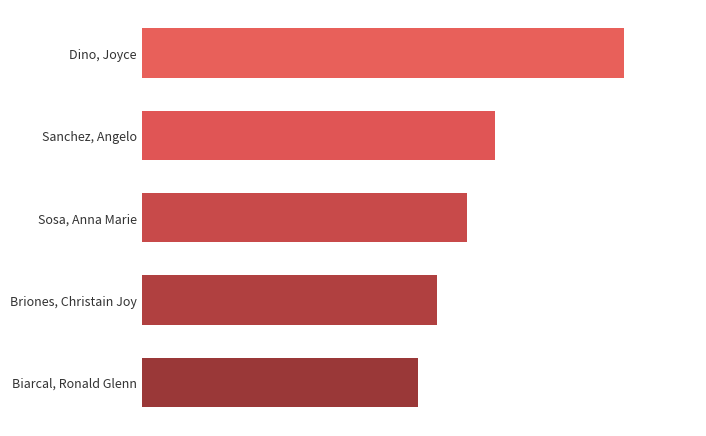

List the labels in order of value, smallest first.

Biarcal, Ronald Glenn, Briones, Christain Joy, Sosa, Anna Marie, Sanchez, Angelo, Dino, Joyce